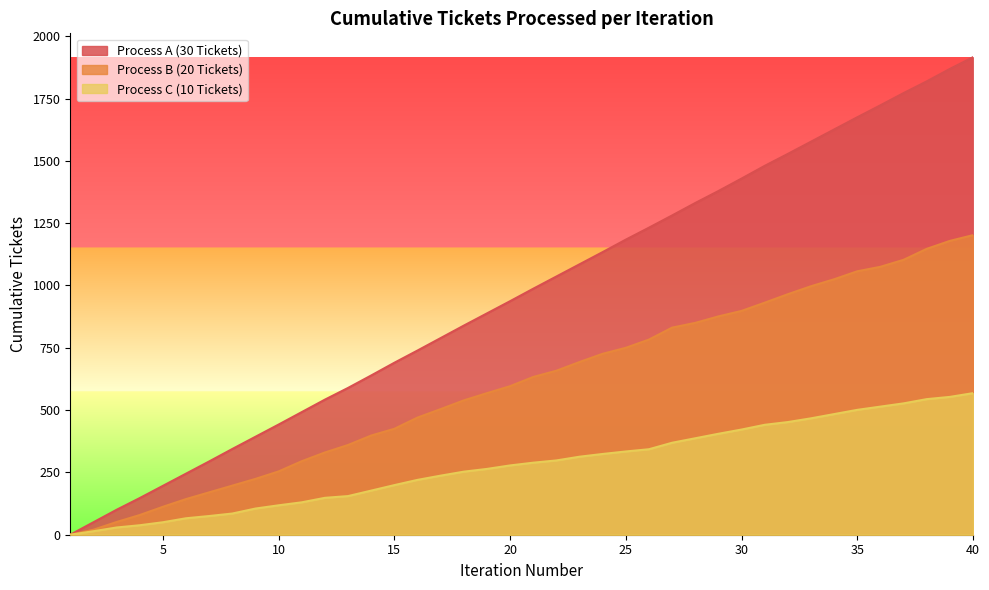

Reading left to right, what are all the values shown in this chart?

Process A (30 Tickets): 1=0	2=50	3=100	4=147	5=196	6=245	7=294	8=344	9=393	10=442	11=492	12=542	13=589	14=639	15=690	16=739	17=789	18=839	19=888	20=937	21=987	22=1036	23=1085	24=1134	25=1184	26=1232	27=1281	28=1331	29=1379	30=1429	31=1480	32=1528	33=1577	34=1626	35=1675	36=1723	37=1772	38=1819	39=1869	40=1916
Process B (20 Tickets): 1=0	2=20	3=51	4=79	5=112	6=143	7=170	8=197	9=224	10=254	11=295	12=330	13=360	14=398	15=425	16=470	17=504	18=539	19=568	20=596	21=633	22=658	23=693	24=726	25=750	26=783	27=831	28=850	29=876	30=898	31=931	32=965	33=997	34=1025	35=1057	36=1075	37=1103	38=1147	39=1179	40=1202
Process C (10 Tickets): 1=0	2=14	3=29	4=38	5=50	6=66	7=75	8=85	9=105	10=118	11=130	12=148	13=155	14=177	15=199	16=220	17=237	18=253	19=264	20=278	21=289	22=298	23=313	24=324	25=334	26=343	27=369	28=387	29=405	30=422	31=441	32=452	33=467	34=484	35=501	36=514	37=527	38=544	39=553	40=568